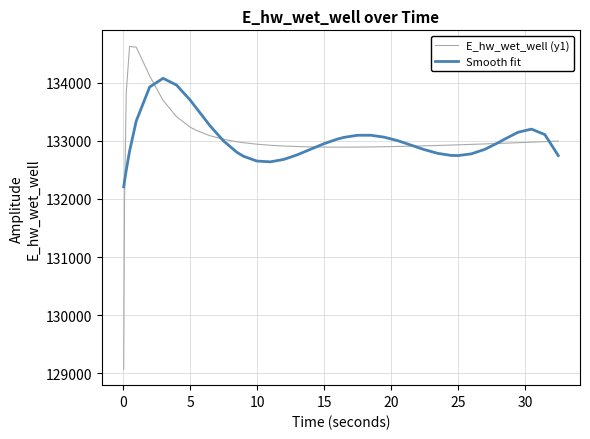

Which series has the largest range (max minus min)?

E_hw_wet_well (y1)